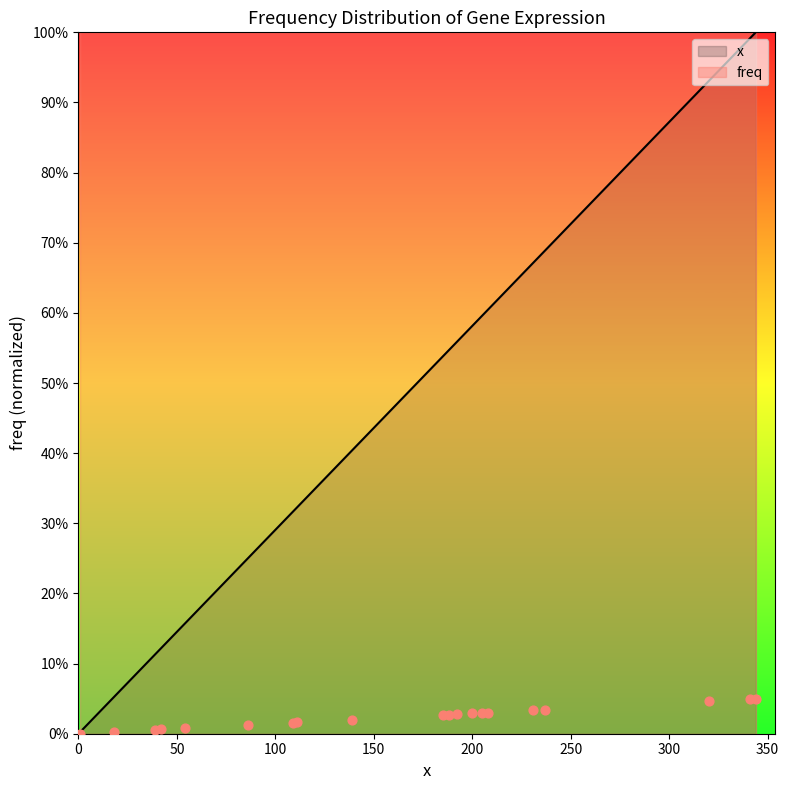

What is the change in value from 54 to 341?

+0.8